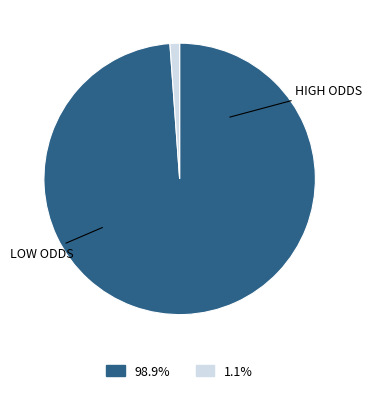

Does any single category account for the majority?

Yes